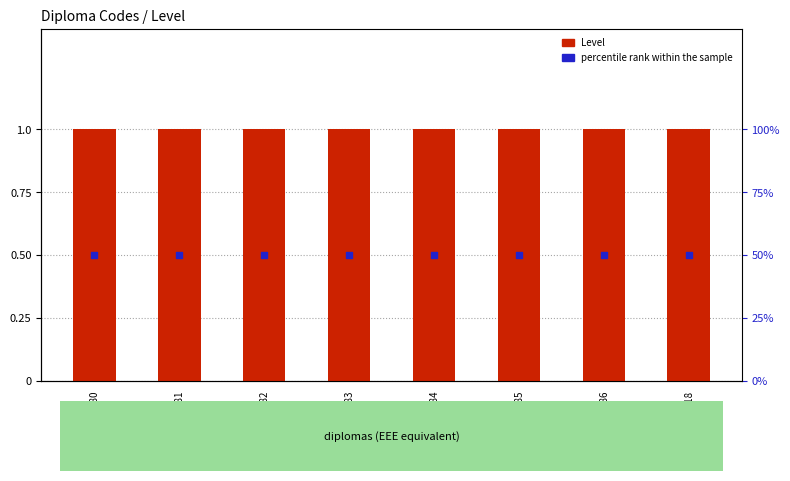

At which category is the sum across all series the highest?

DE80